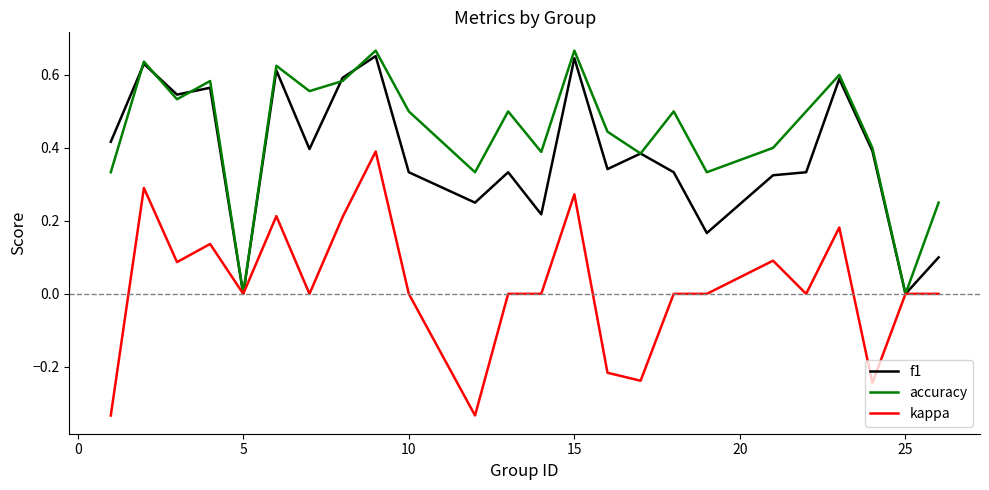

Which series has the widest spread of values?

kappa